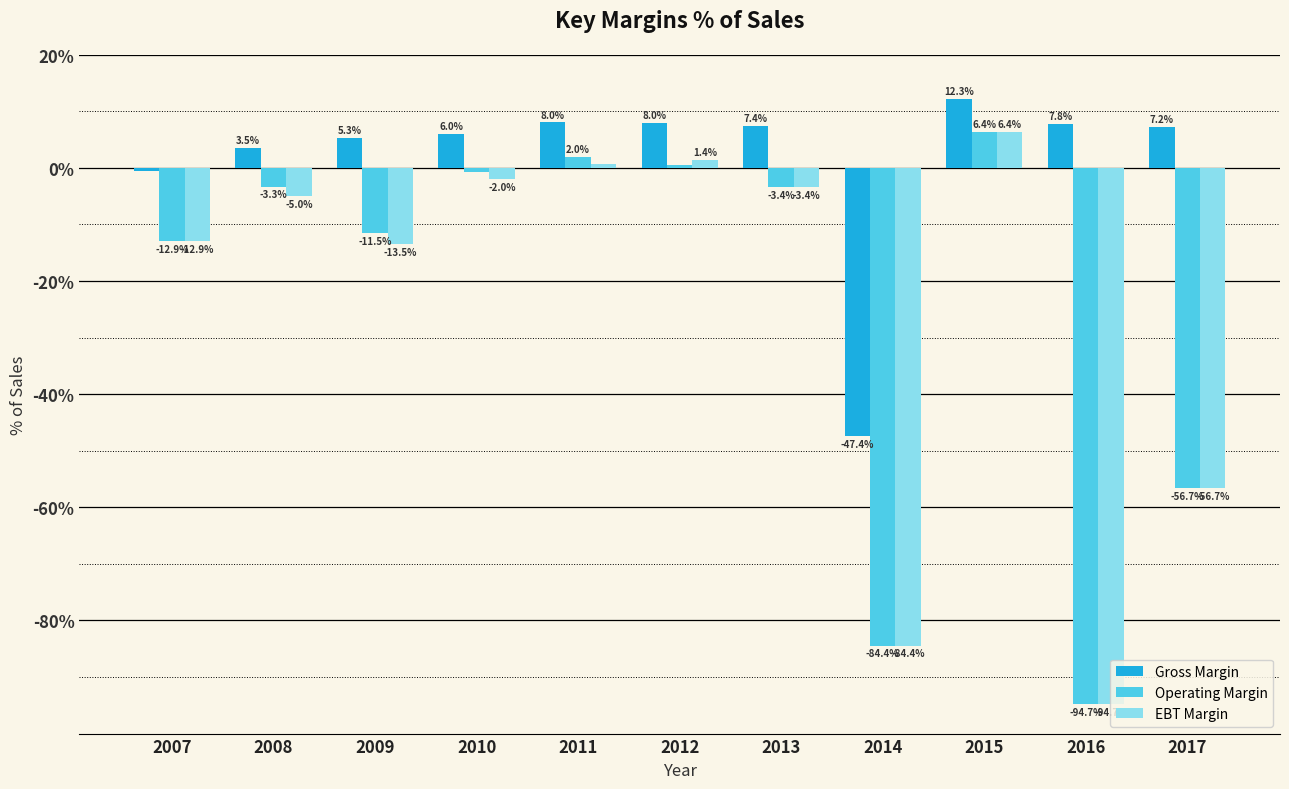

What is the difference between the second highest and second lowest values in the Gross Margin series?

8.6